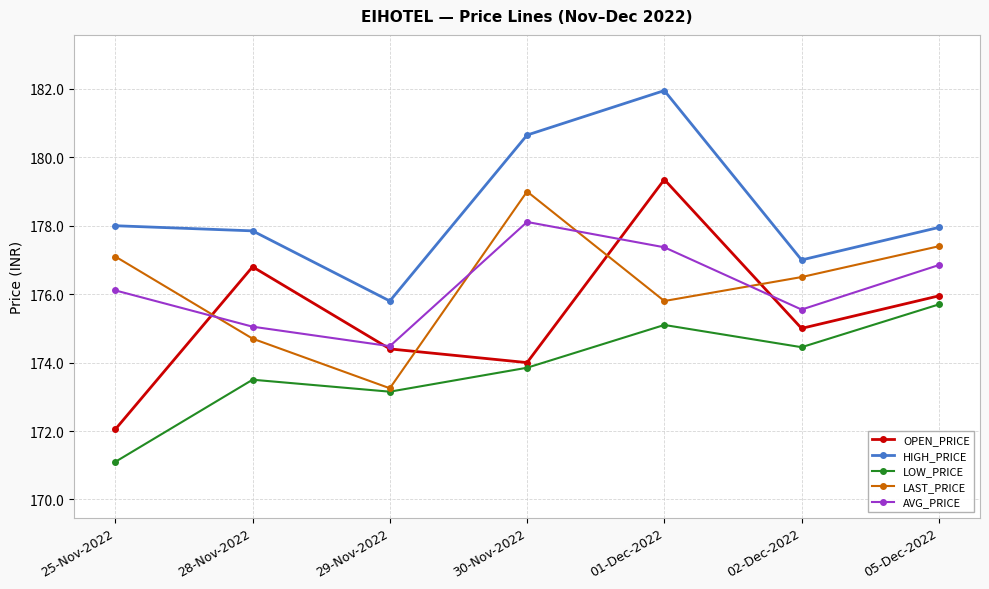

What is the minimum value for AVG_PRICE?

174.5